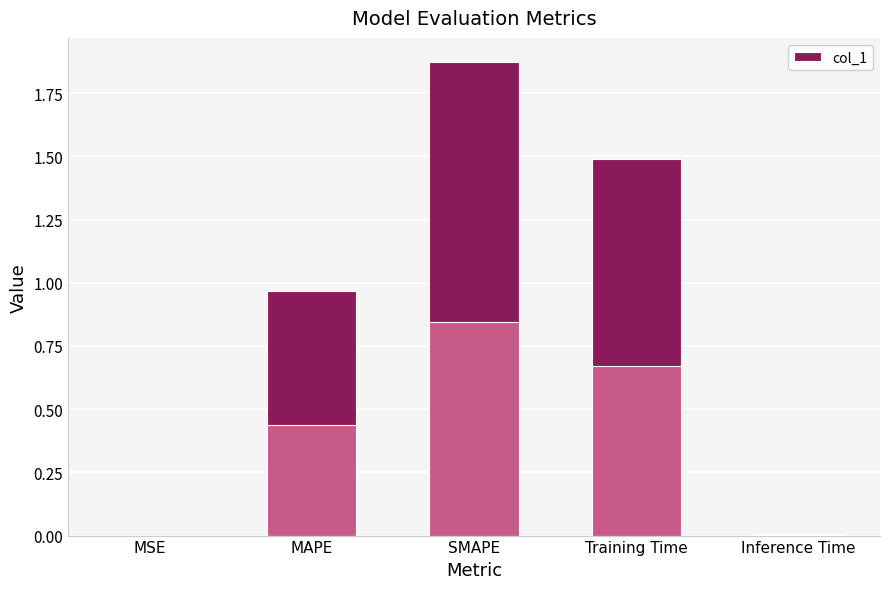

What is the difference between the maximum and minimum values?

1.9